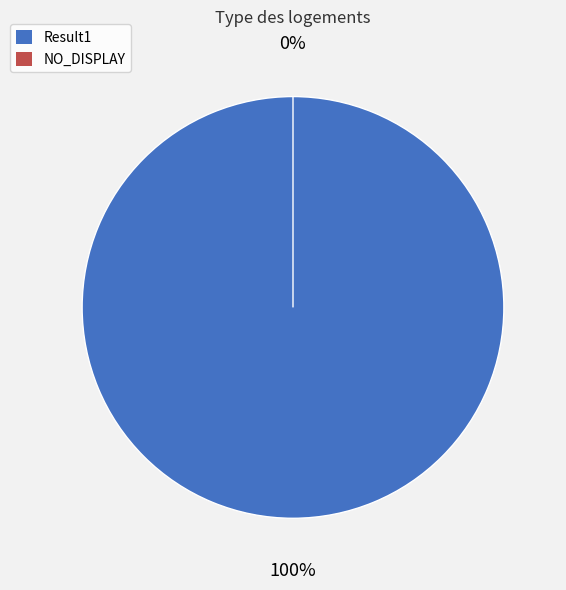

Which category has the biggest portion of the pie?

Result1